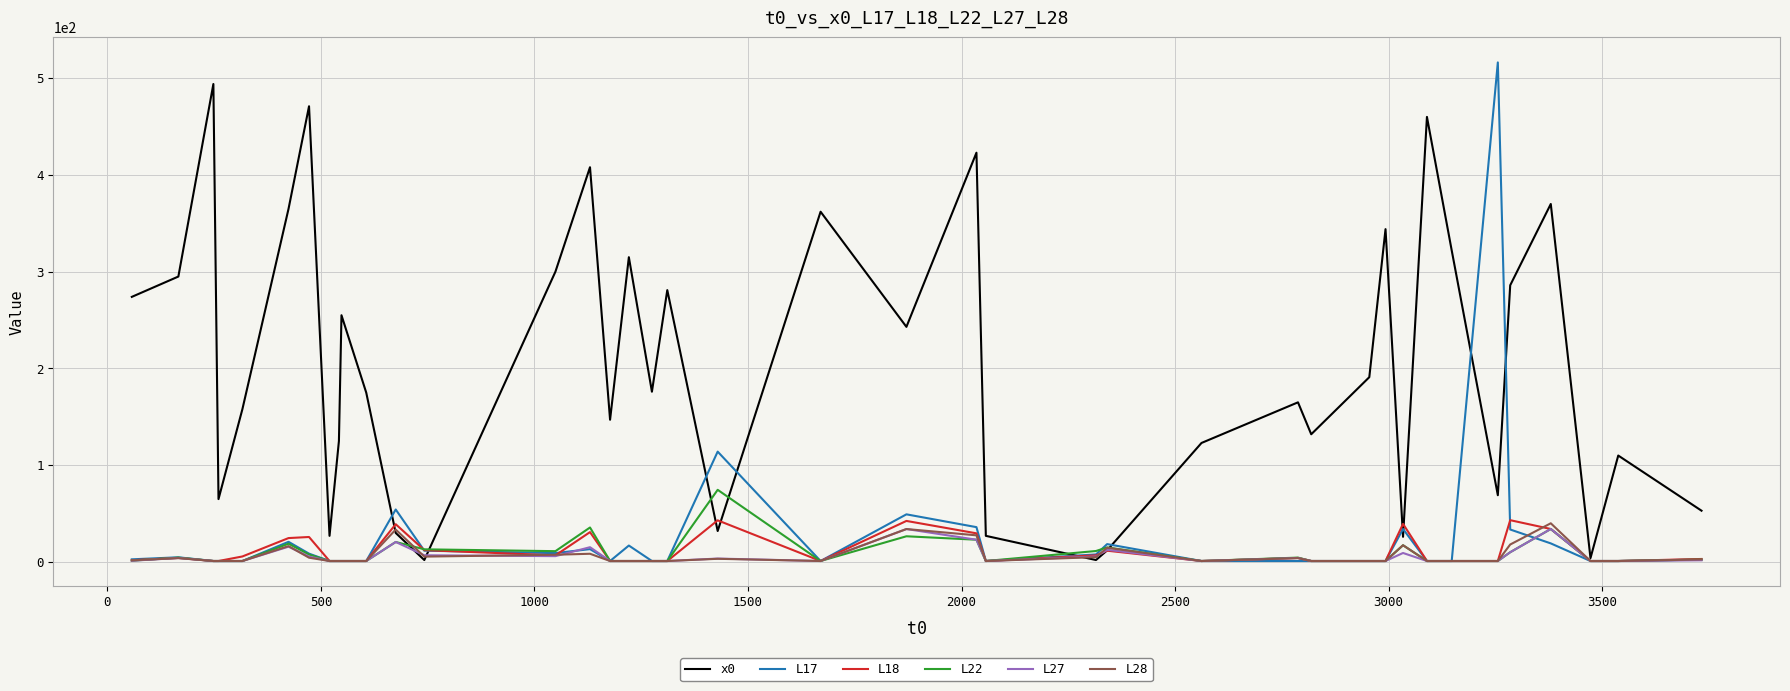

What is the sum of all L28 values?

270.1